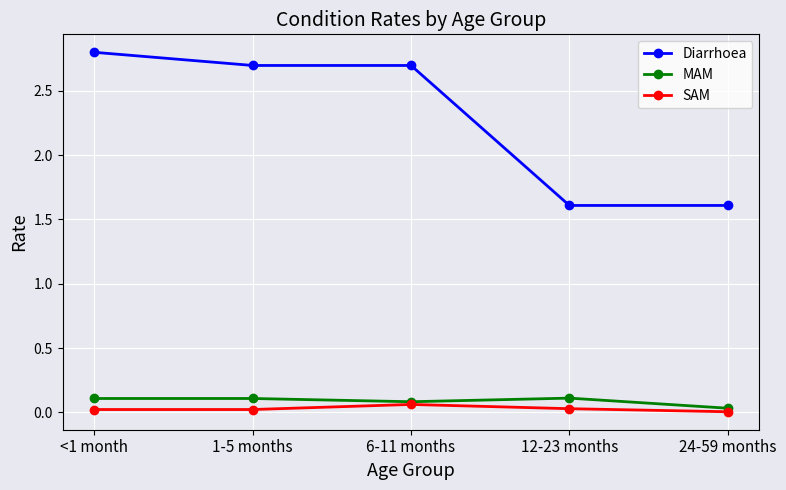

What is the label of the 3rd point from the right?

6-11 months